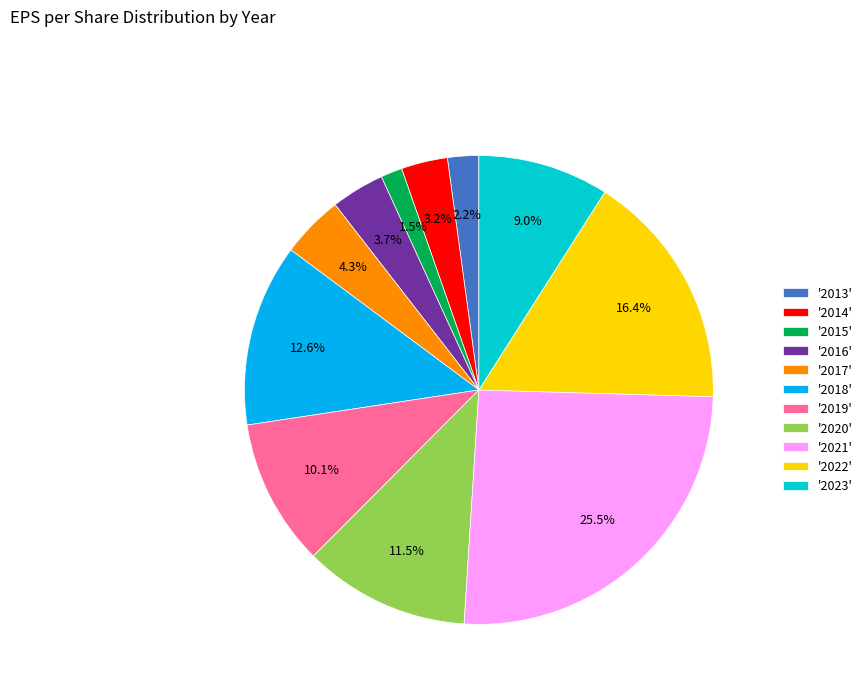

Does '2013' represent more than half of the total?

No